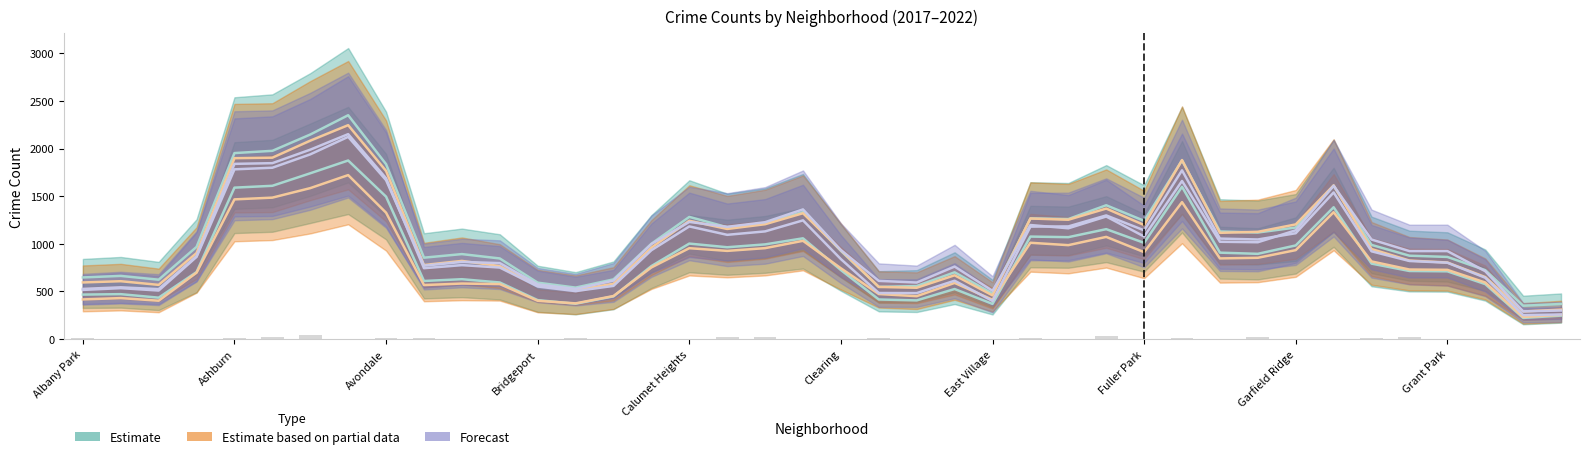

How many bars are there in total?

40